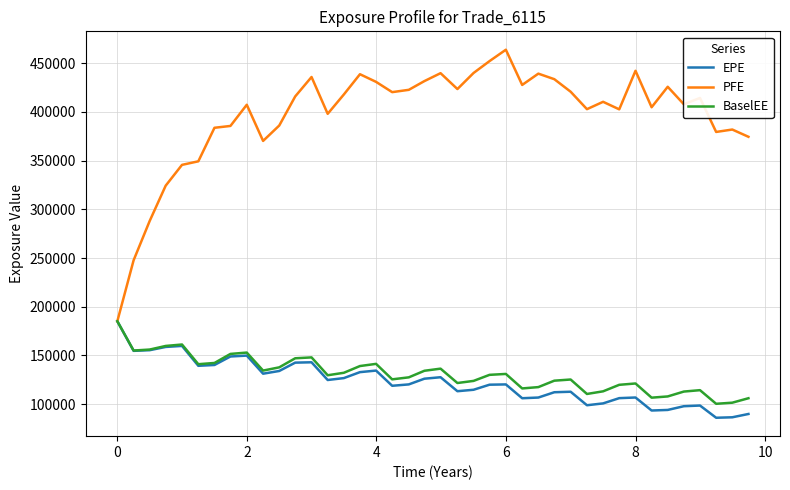

What is the maximum value for EPE?

185087.0